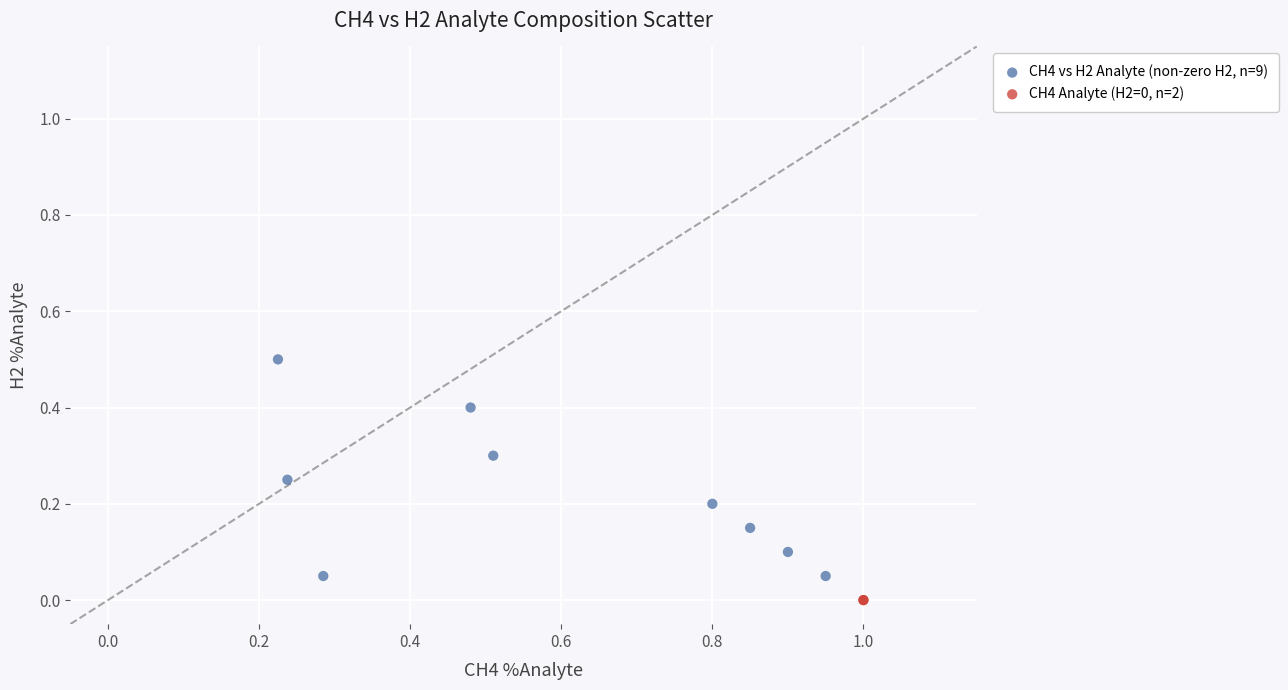

What are all the series names shown in the legend?

CH4 vs H2 Analyte (non-zero H2, n=9), CH4 Analyte (H2=0, n=2)